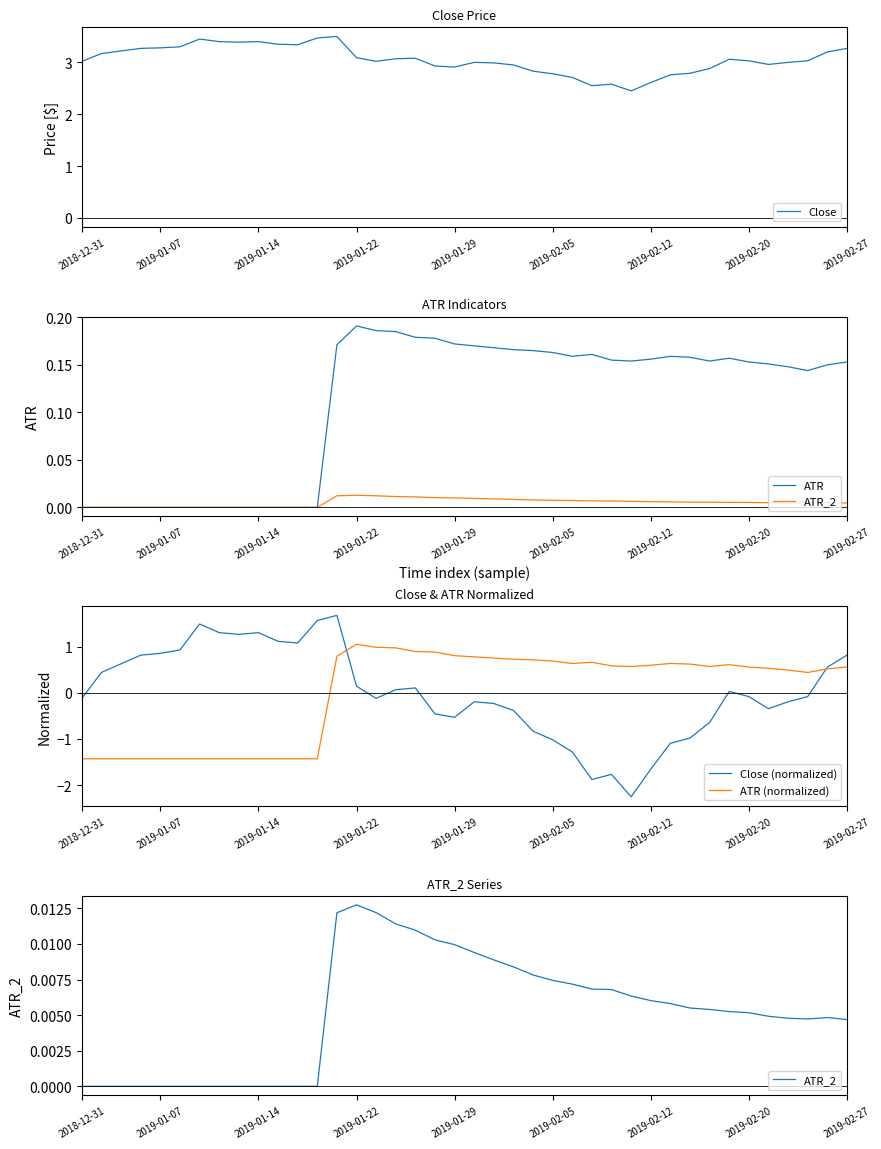

Which series has the largest total across all categories?

Close